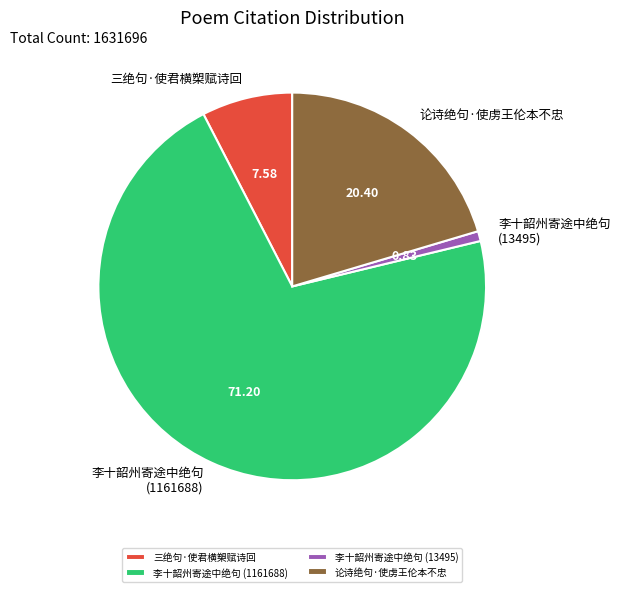

Between 李十韶州寄途中绝句 (1161688) and 李十韶州寄途中绝句 (13495), which is larger?

李十韶州寄途中绝句 (1161688)